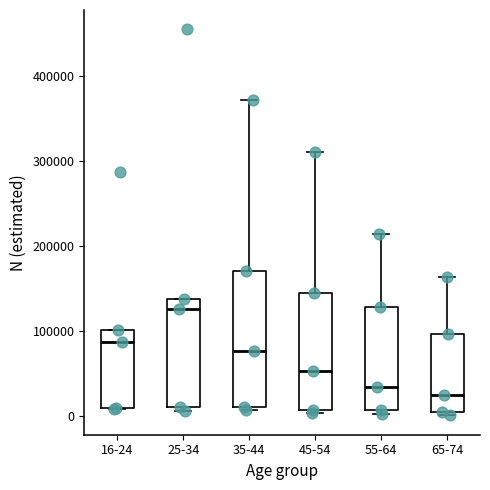

Which box has the highest median line?

25-34